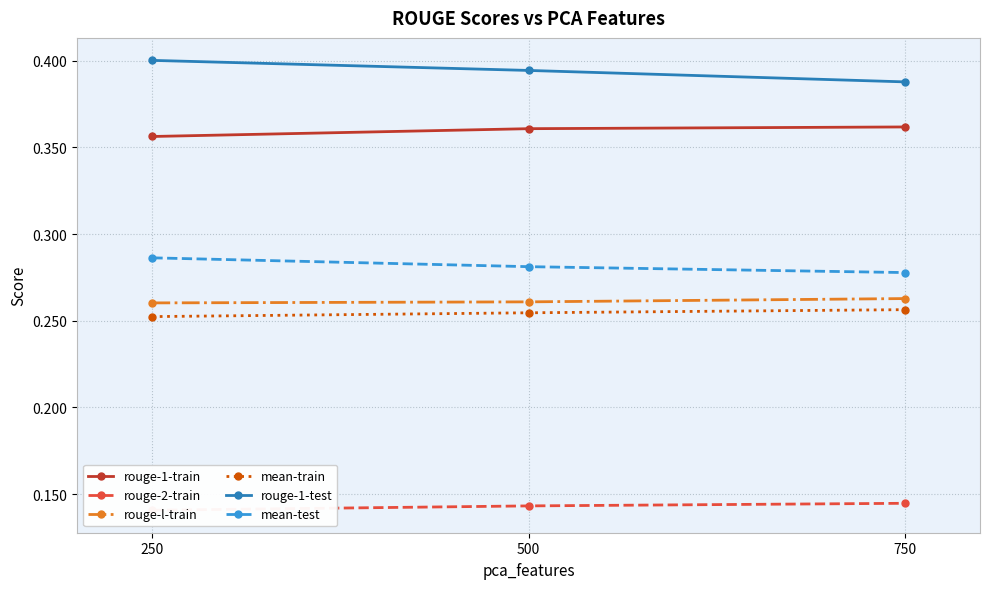

What is the sum of all mean-test values?

0.8